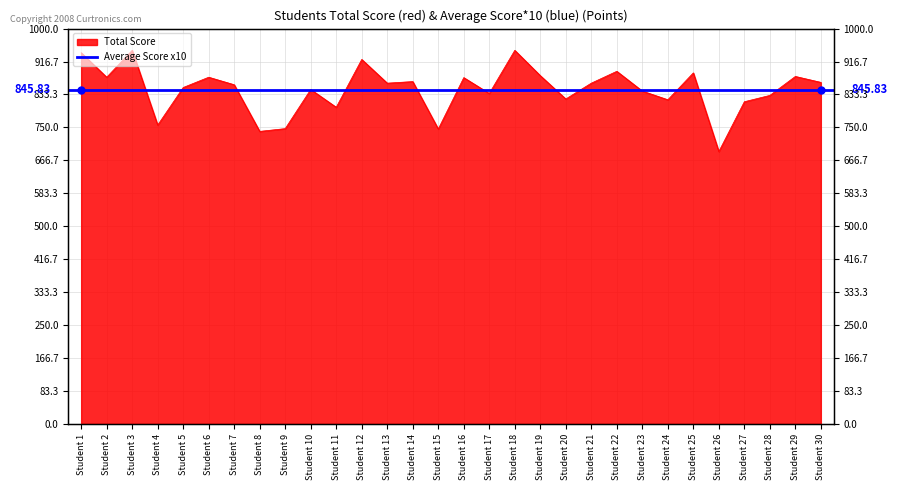

Which has a higher value, Student 15 or Student 7?

Student 7